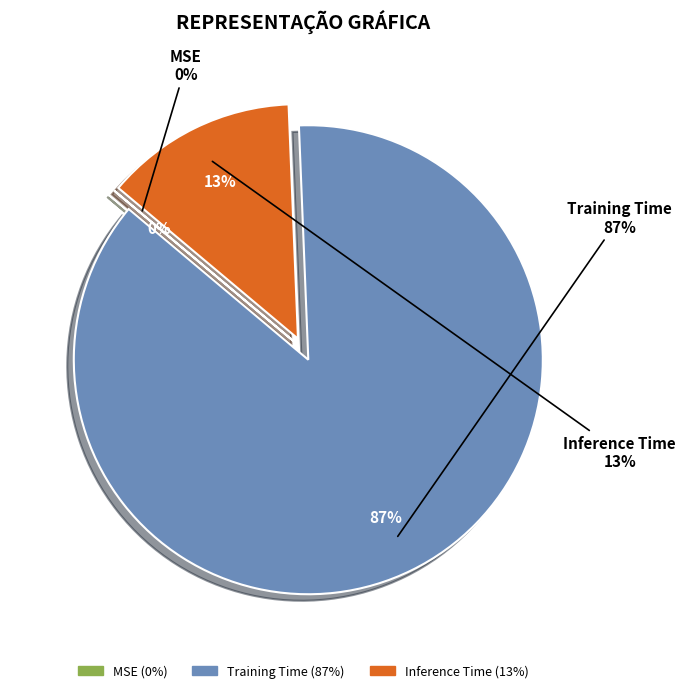

How many segments does this pie chart have?

3